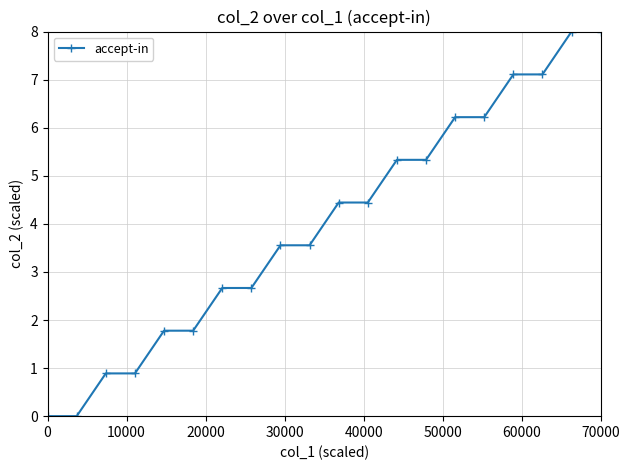

What is the maximum value shown in the chart?

8.0